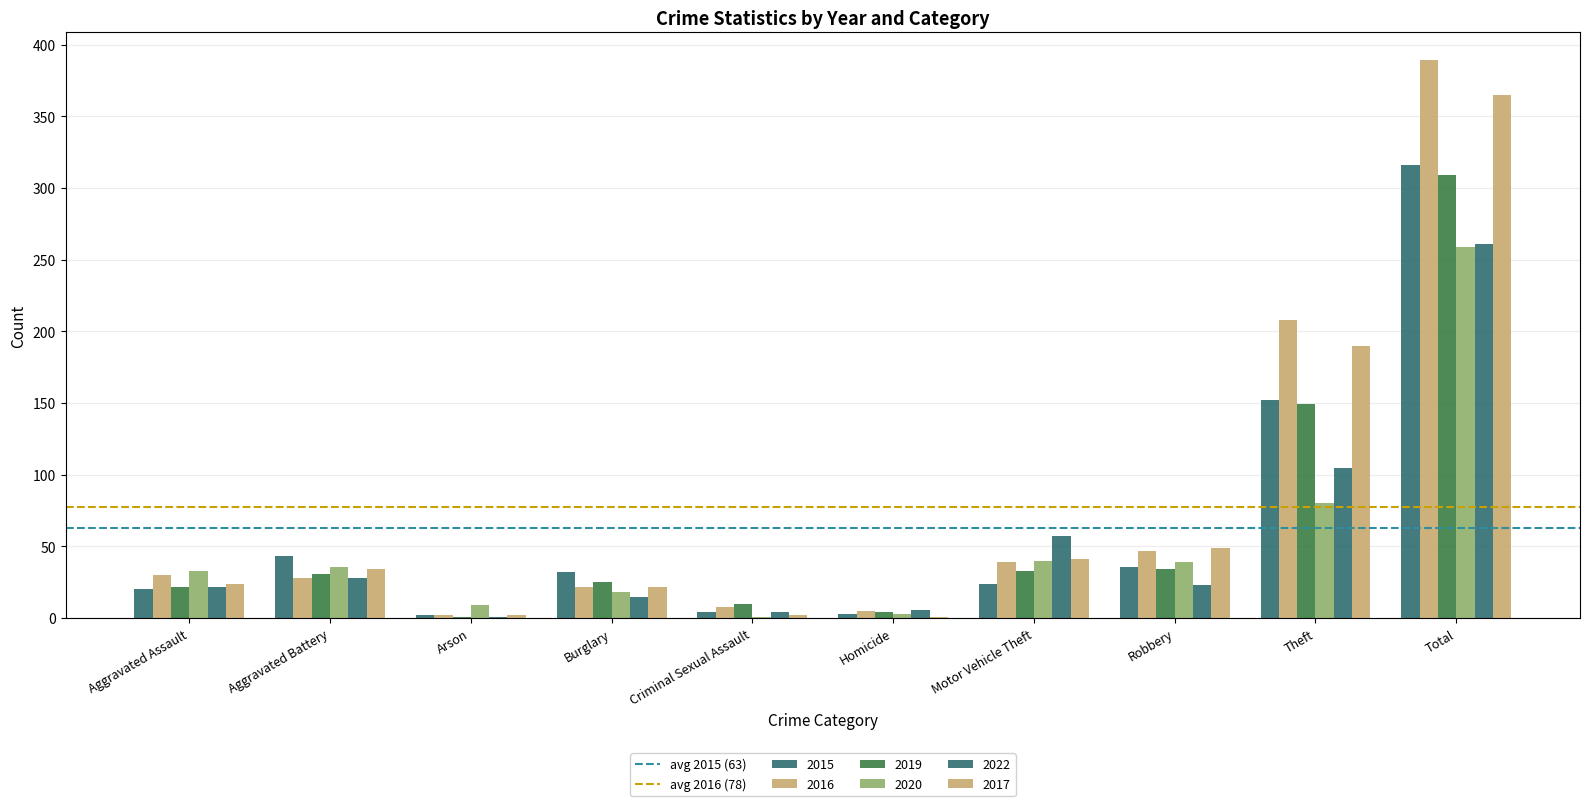

How many data points does each series have?

10